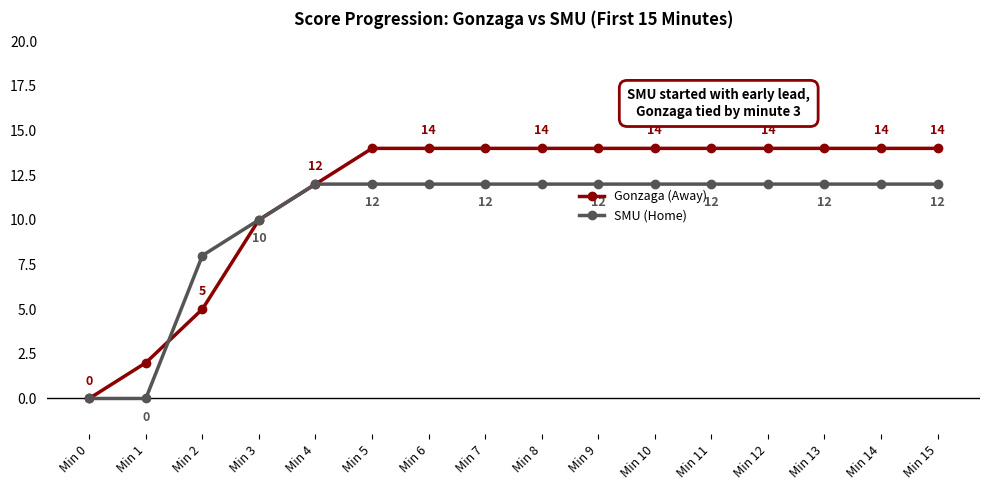

Which series has the largest total across all categories?

Gonzaga (Away)